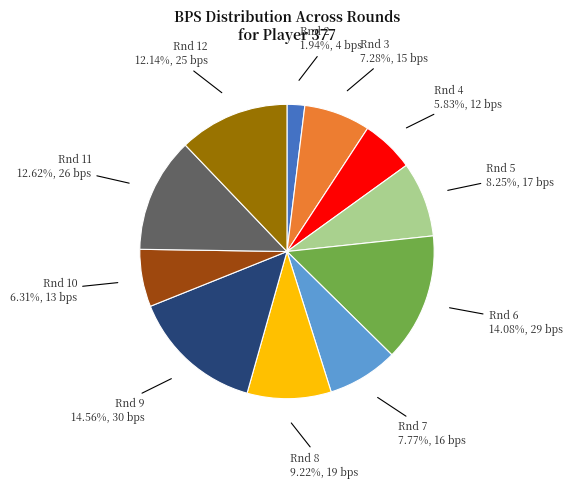

Approximately how many times larger is the value at Rnd 11 compared to Rnd 4?

2.2